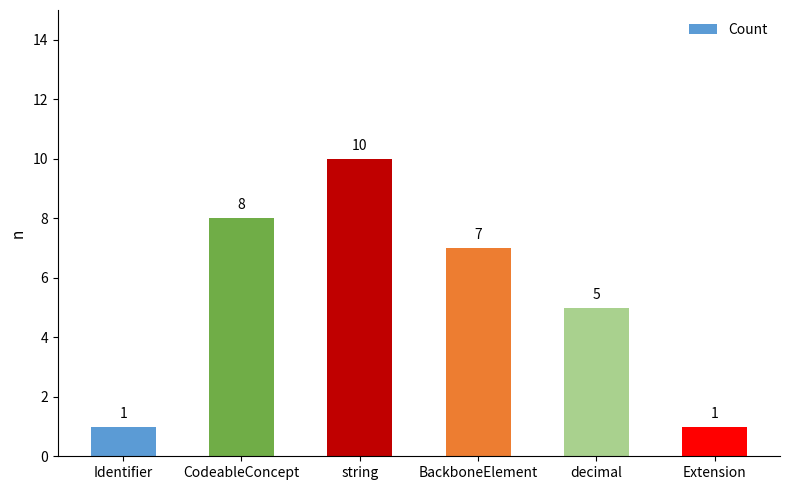

What is the minimum value shown in the chart?

1